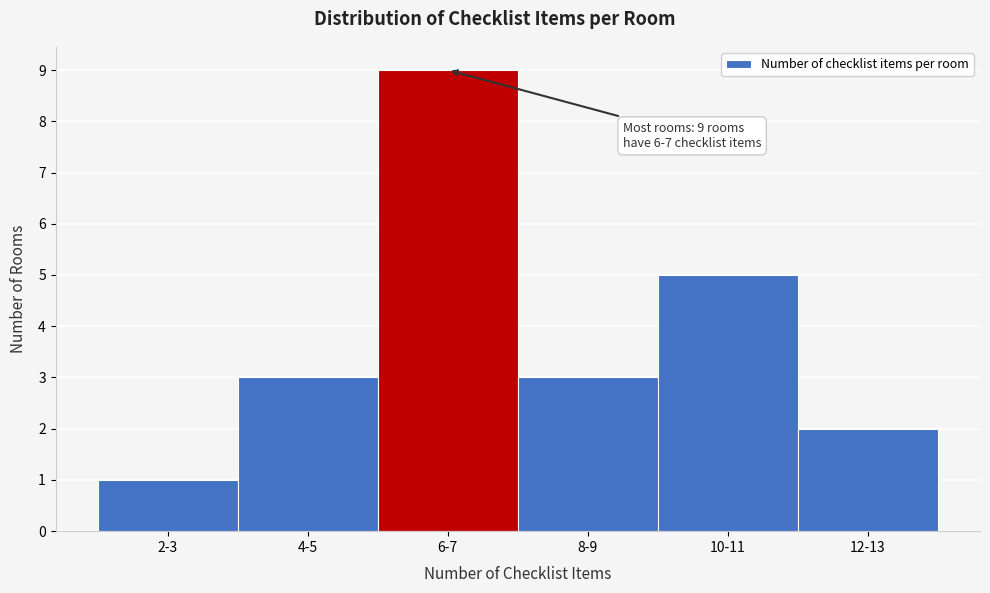

Reading left to right, extract all data points from this chart.

2-3=1	4-5=3	6-7=9	8-9=3	10-11=5	12-13=2